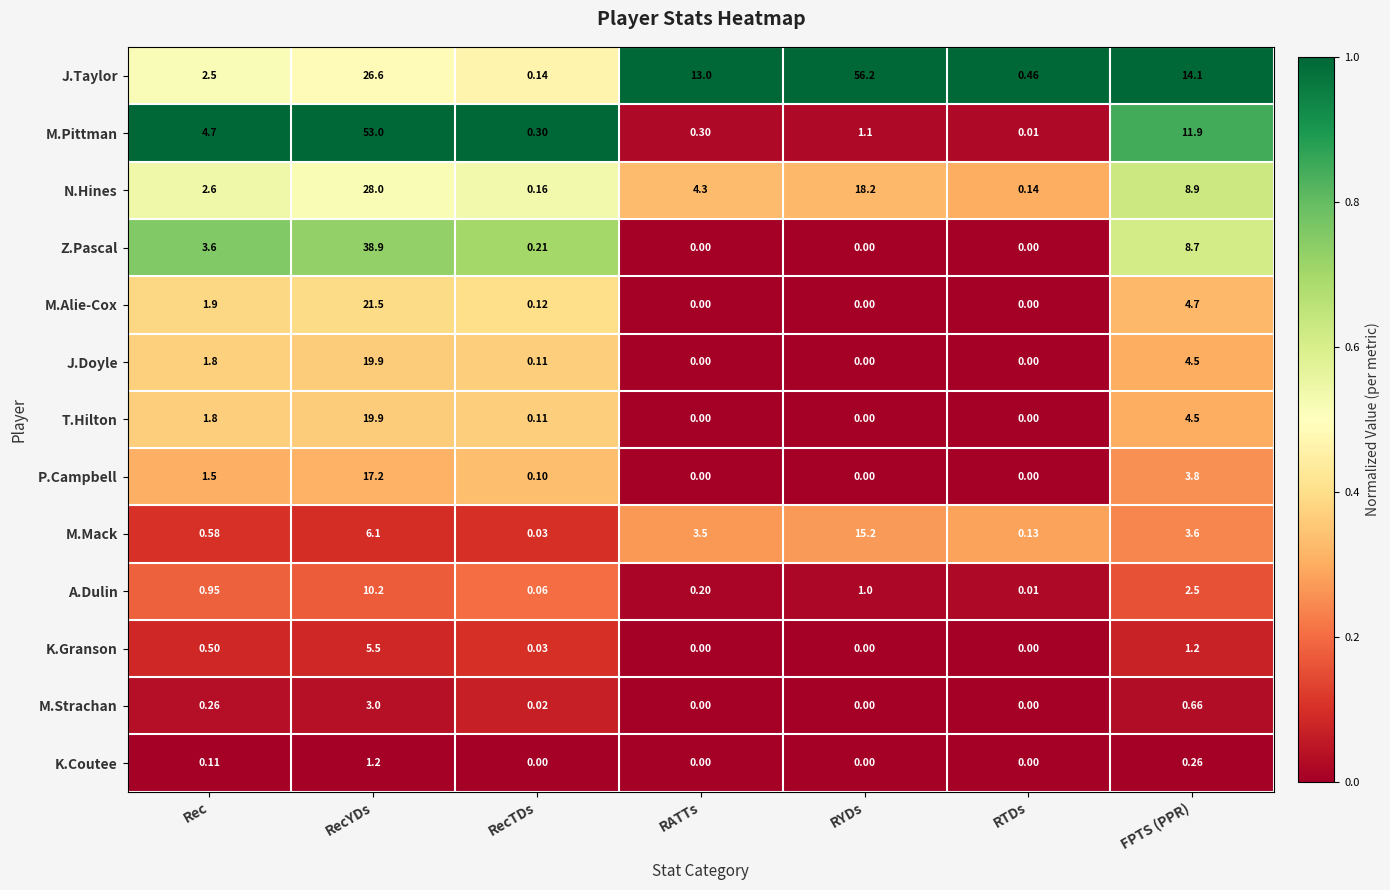

Is the value of A.Dulin at Rec greater than the value of M.Strachan at RATTs?

Yes